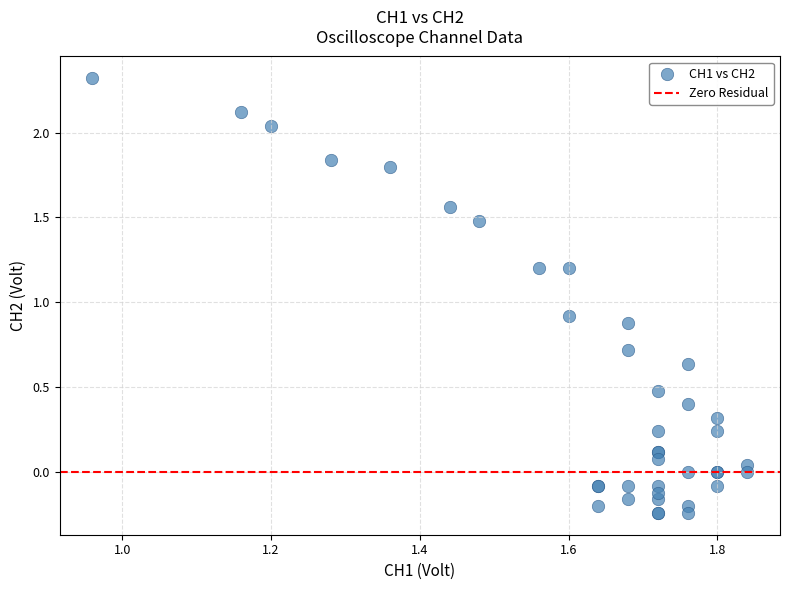

What Y value in the scatter plot is closest to 1?

0.9